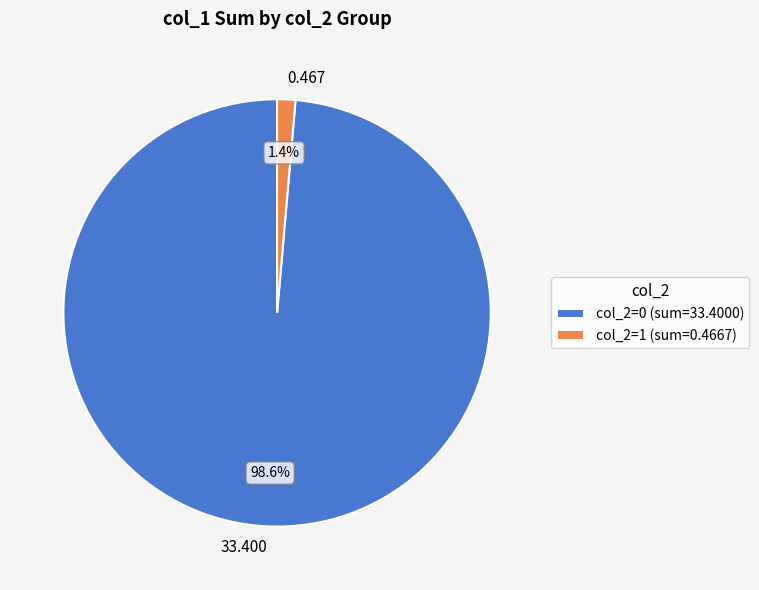

To the nearest percent, what is the difference between the largest and smallest slice percentages?

97%